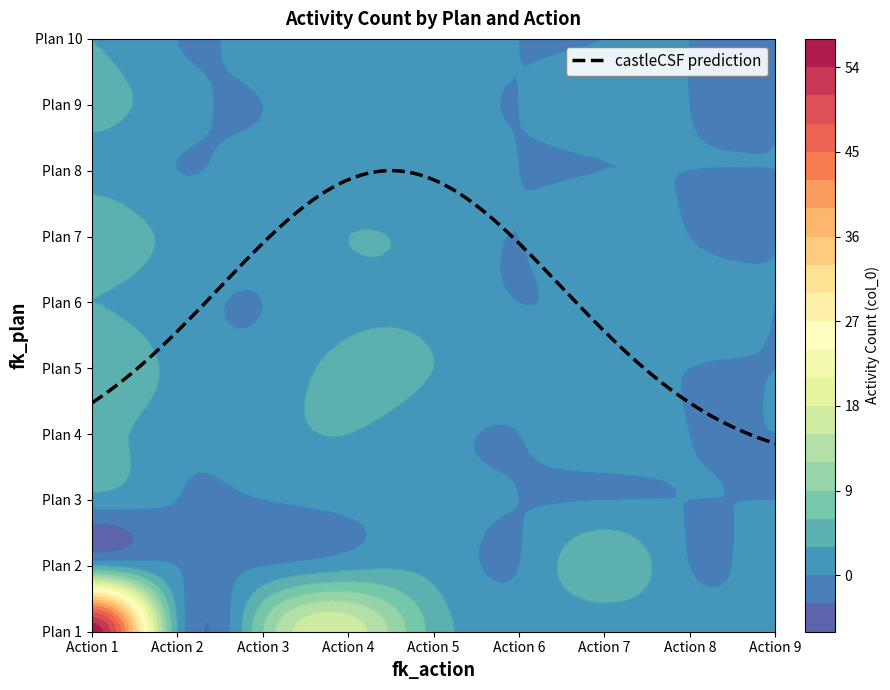

Where is 7 nearest to the value 2?

2